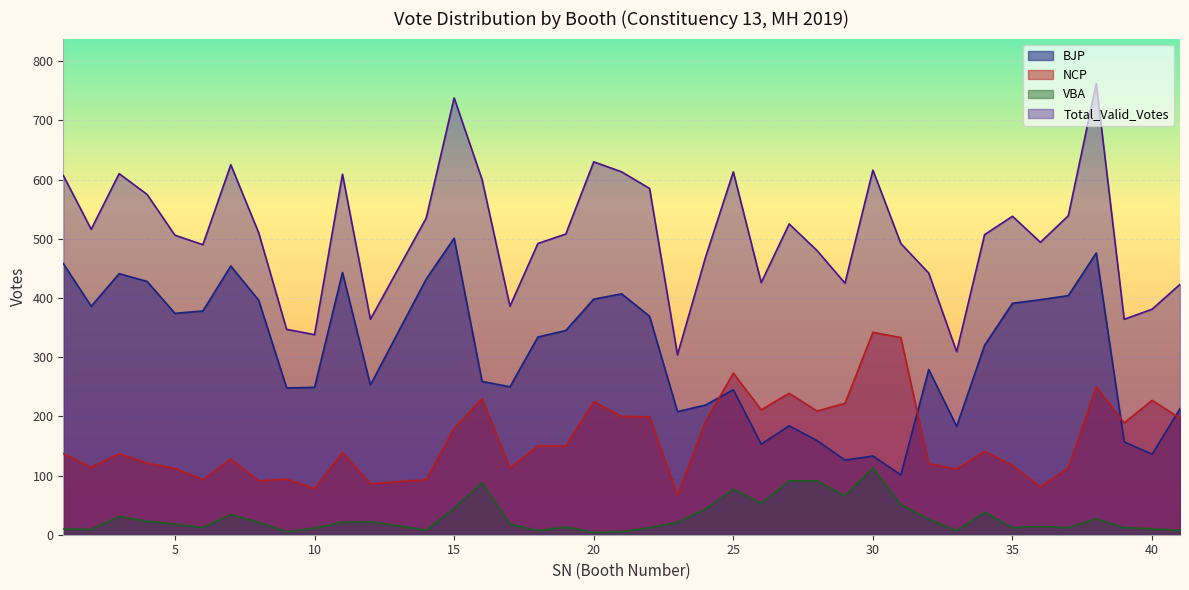

Which series has the largest range (max minus min)?

Total_Valid_Votes